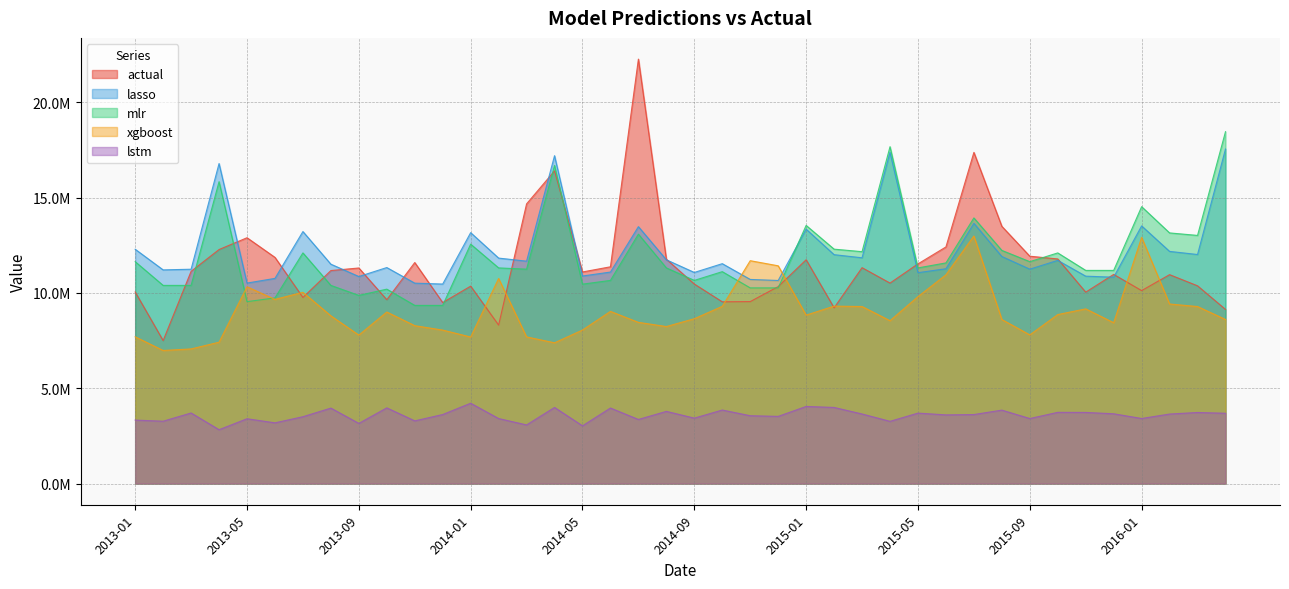

At which category is the sum across all series the highest?

2014-04